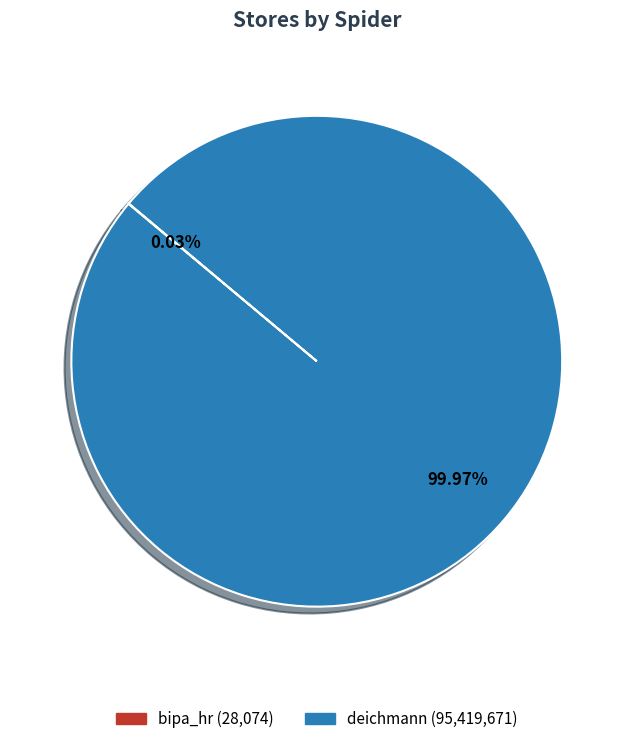

Does any single category account for the majority?

Yes